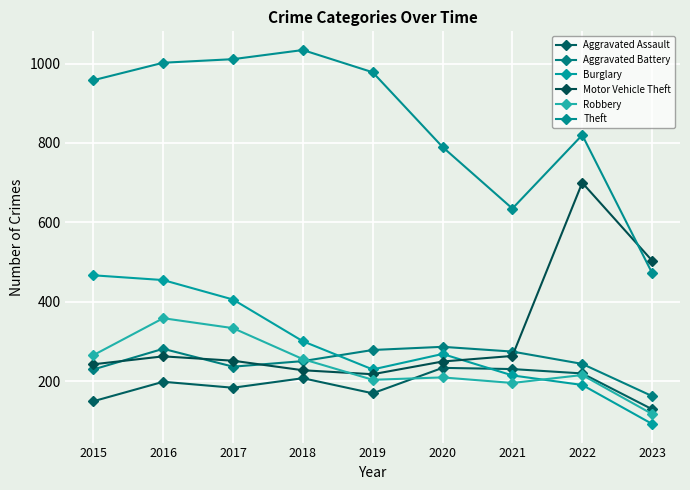

Which series has the largest total across all categories?

Theft